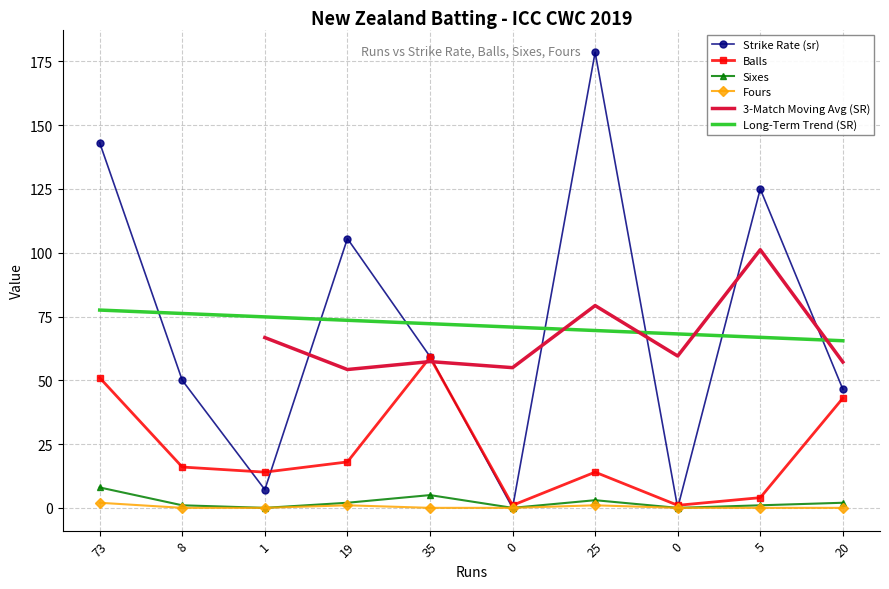

At which category is the sum across all series the highest?

73